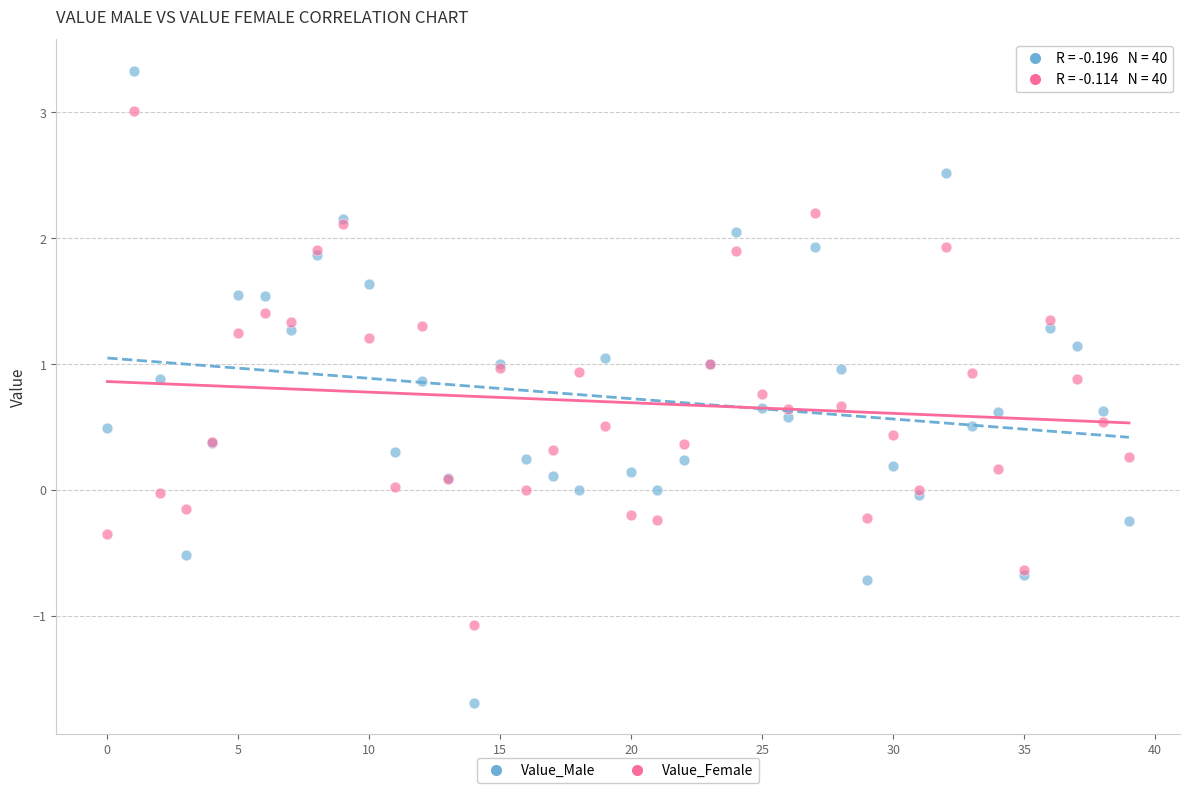

Which series reaches the maximum Y coordinate?

Value_Male